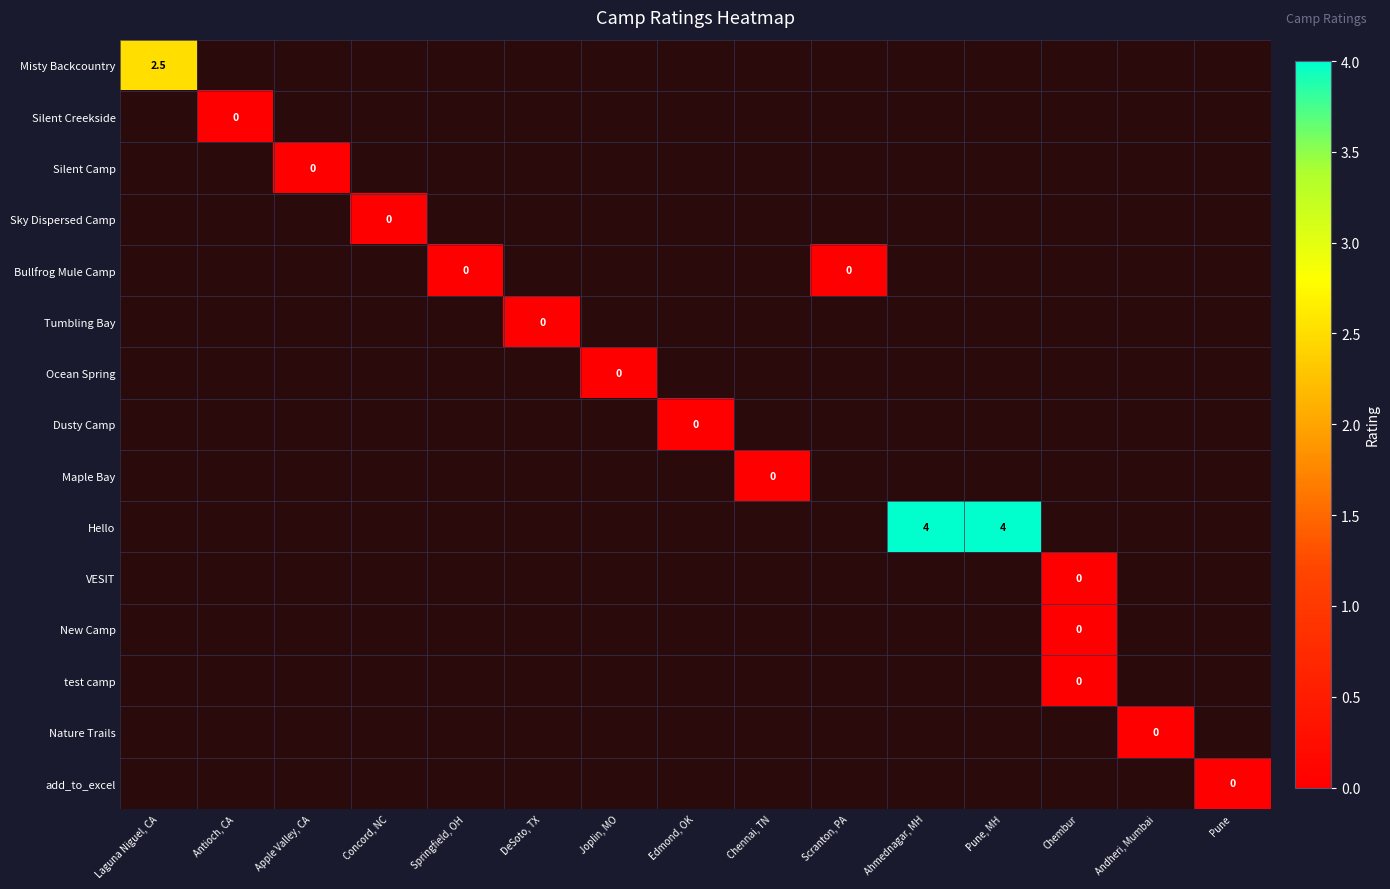

Which has a higher value, Concord, NC or Pune?

Concord, NC